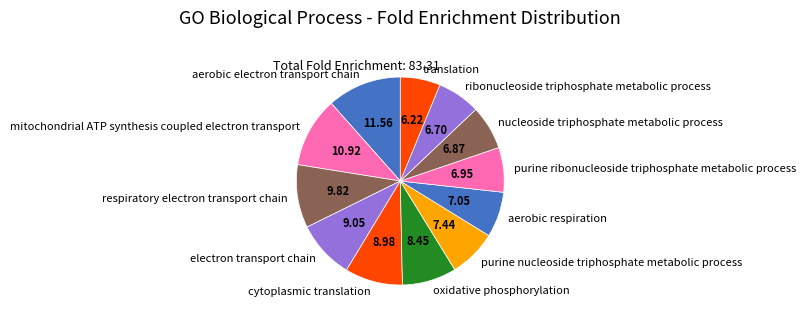

Between respiratory electron transport chain and ribonucleoside triphosphate metabolic process, which is larger?

respiratory electron transport chain